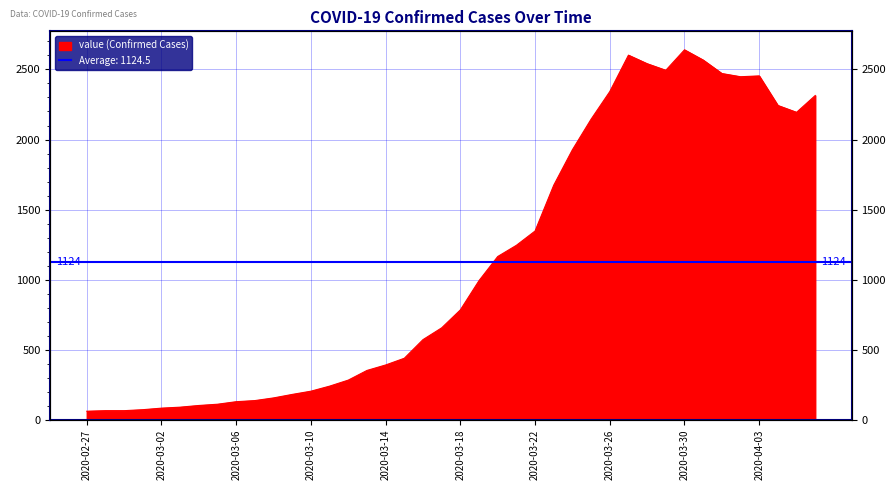

What is the label of the 32nd point from the right?

2020-03-06